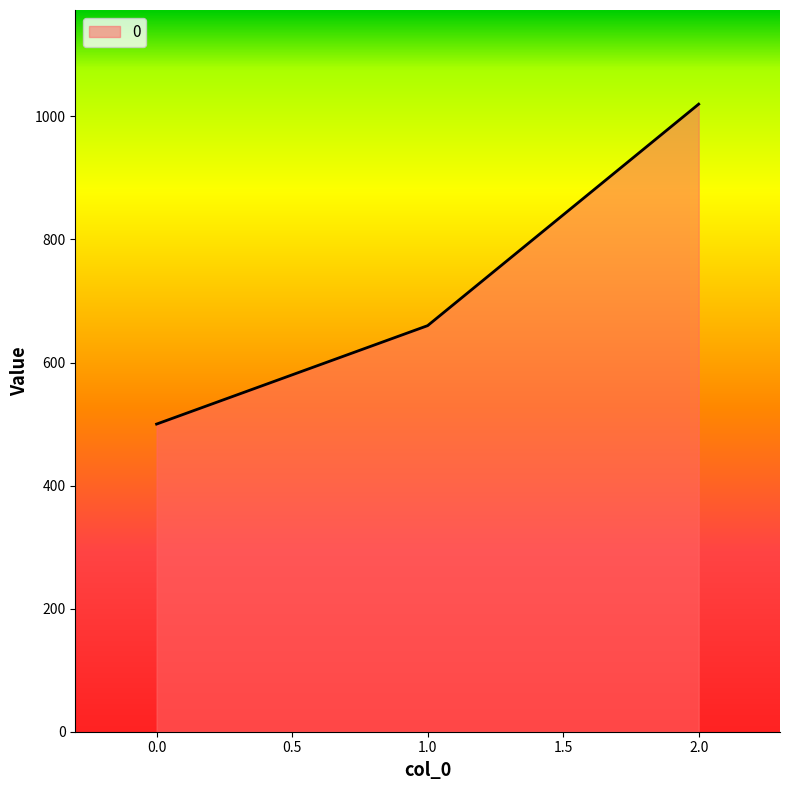

What is the difference between the maximum and minimum values?

520